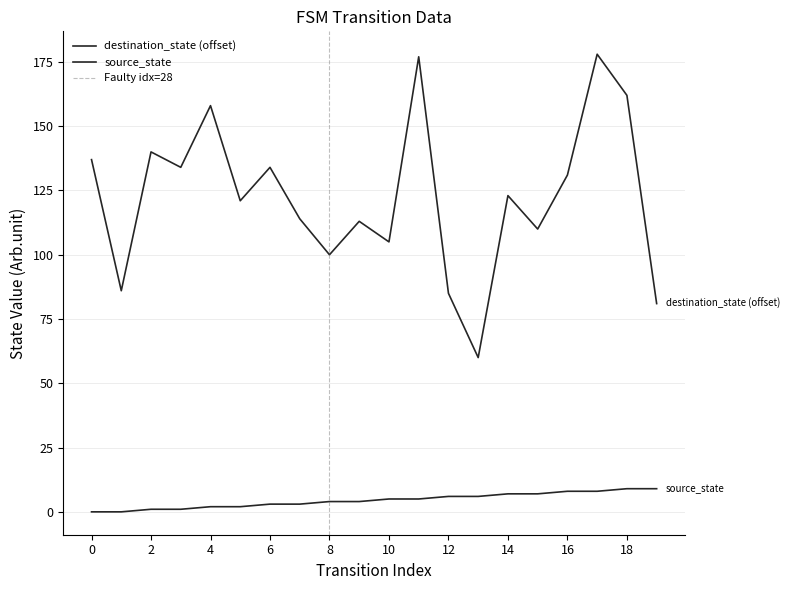

Is it true that destination_state equals 123 at 14?

True